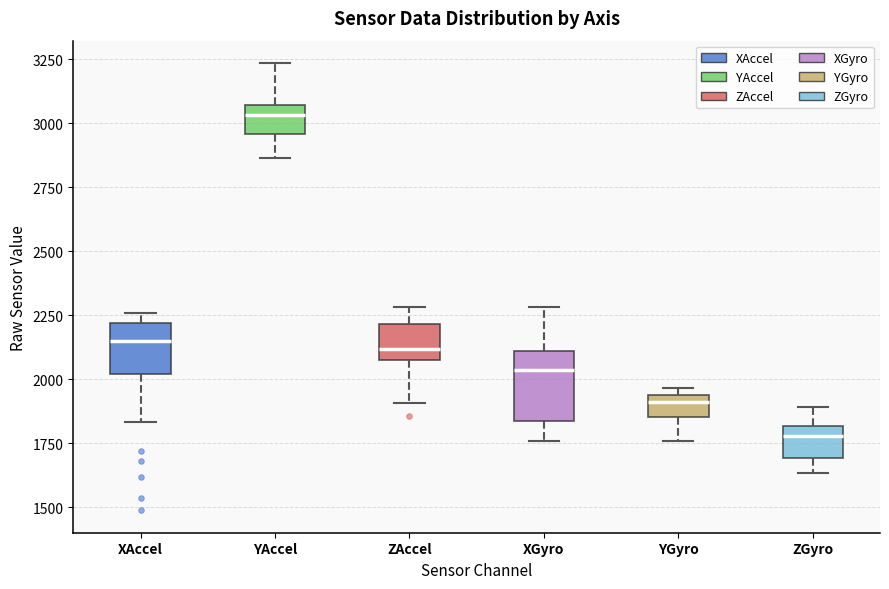

Reading left to right, read every box against the y-axis: the position of its median line, the range the box covers, and the ends of its whiskers. The values are not printed on the chart, so give them approximately, as read against the axis.

XAccel: median 2150, box 2000 to 2200, whiskers 1850 to 2250
YAccel: median 3050 (just below the box's upper edge), box 2950 to 3050, whiskers 2850 to 3250
ZAccel: median 2100, box 2050 to 2200, whiskers 1900 to 2300
XGyro: median 2050, box 1850 to 2100, whiskers 1750 to 2300
YGyro: median 1900, box 1850 to 1950, whiskers 1750 to 1950 (just above the box's upper edge)
ZGyro: median 1800 (just below the box's upper edge), box 1700 to 1800, whiskers 1650 to 1900